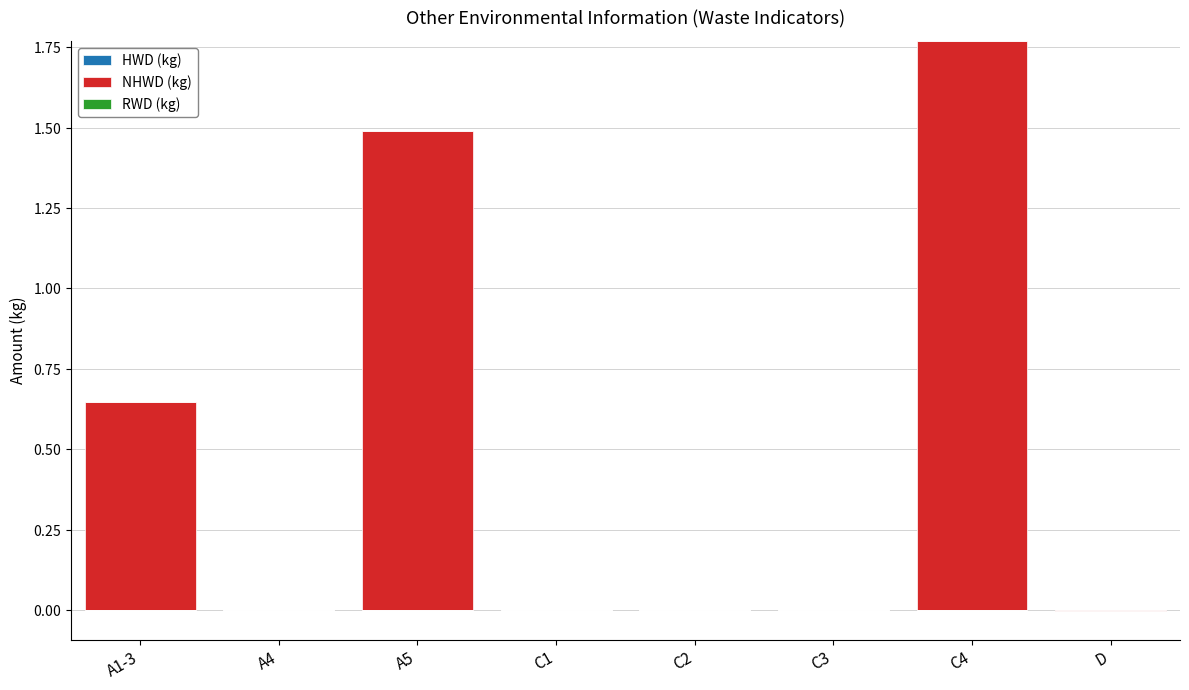

How many distinct data groups are displayed?

3